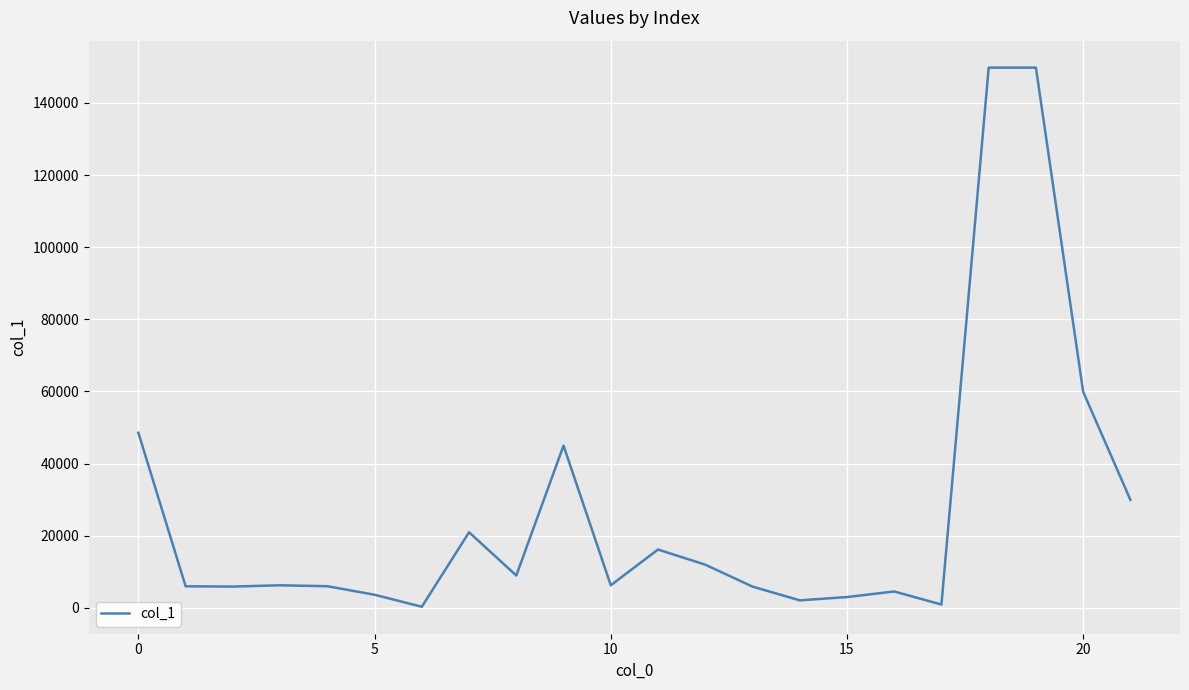

What is the greatest value displayed?

149775.0